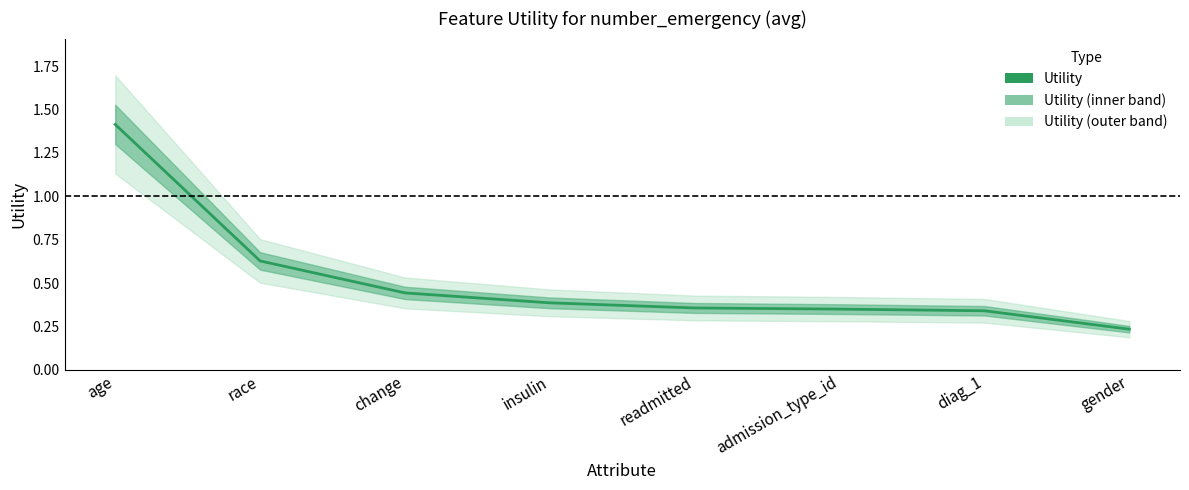

Reading right to left, transcribe all the data shown in this chart.

gender=0.2	diag_1=0.3	admission_type_id=0.4	readmitted=0.4	insulin=0.4	change=0.4	race=0.6	age=1.4